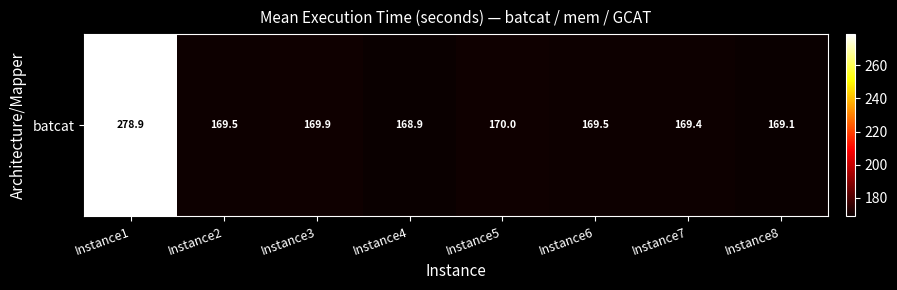

Reading left to right, list all the values displayed in this chart.

278.9	169.5	169.9	168.9	170.0	169.5	169.4	169.1